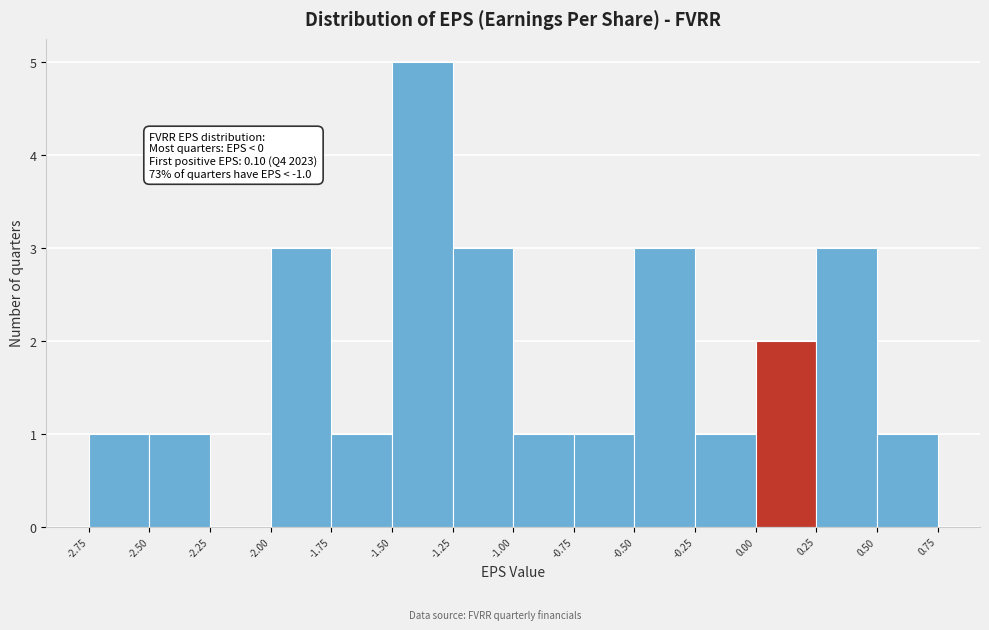

Which range on the x-axis has the tallest bar?

-1.50 to -1.25